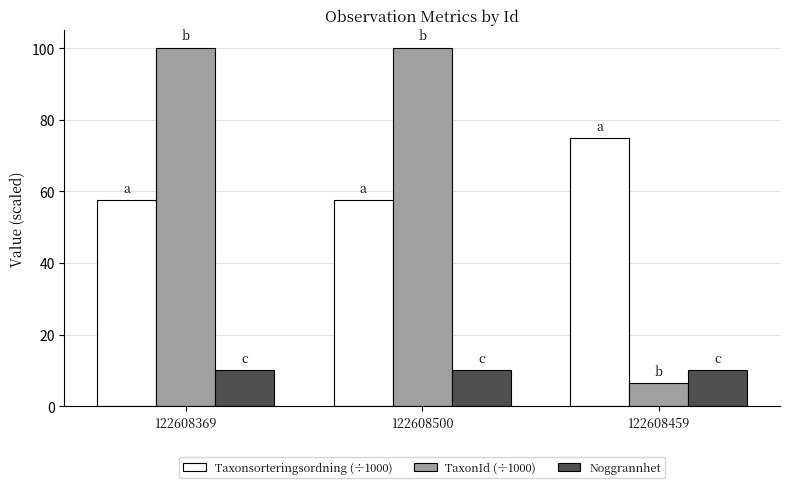

Rank the series at 122608500 from lowest to highest value.

Noggrannhet, Taxonsorteringsordning (÷1000), TaxonId (÷1000)